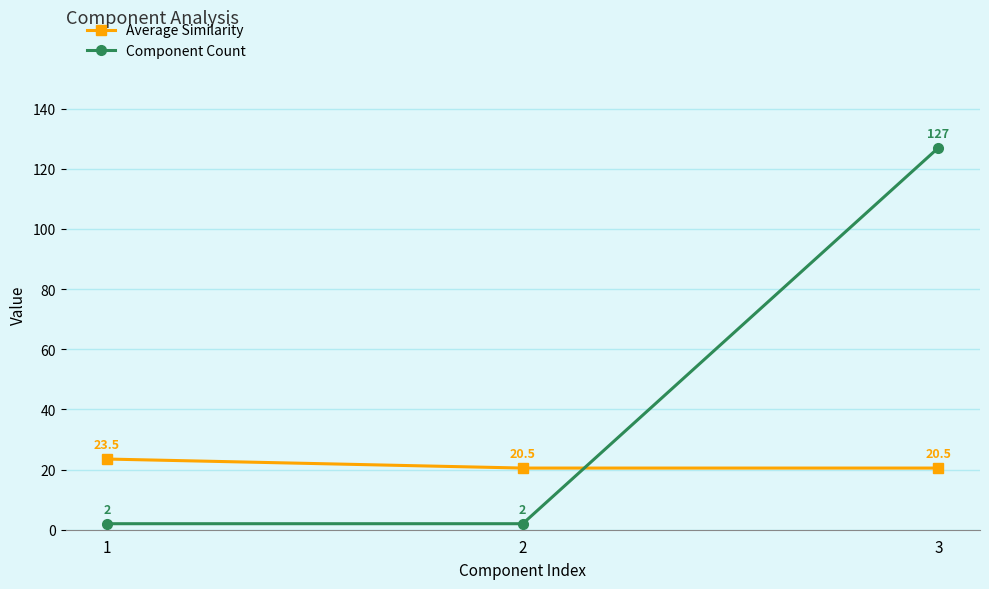

What value does the Average Similarity series have at 1?

23.5